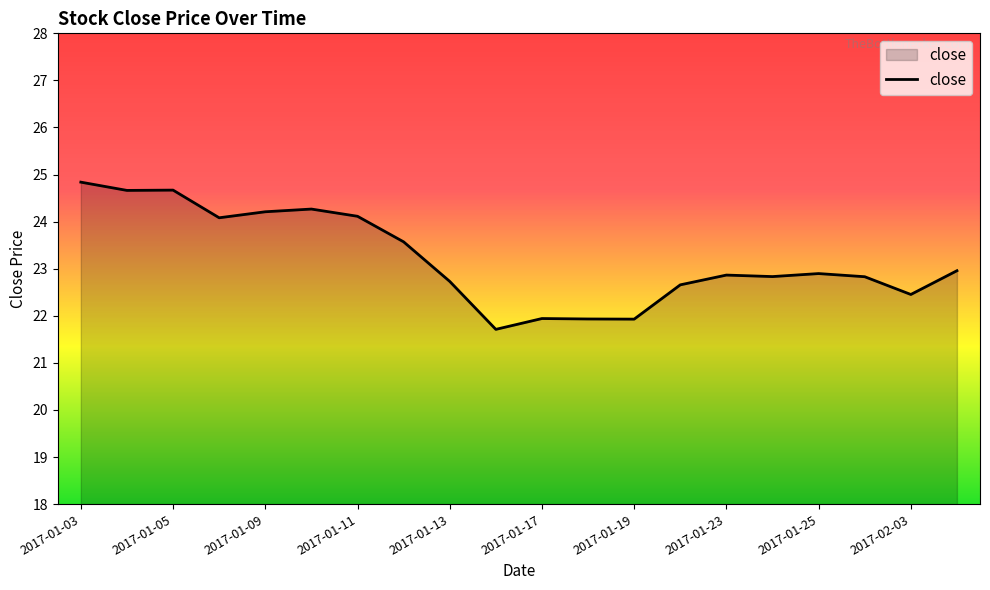

What is the smallest value displayed?

21.7